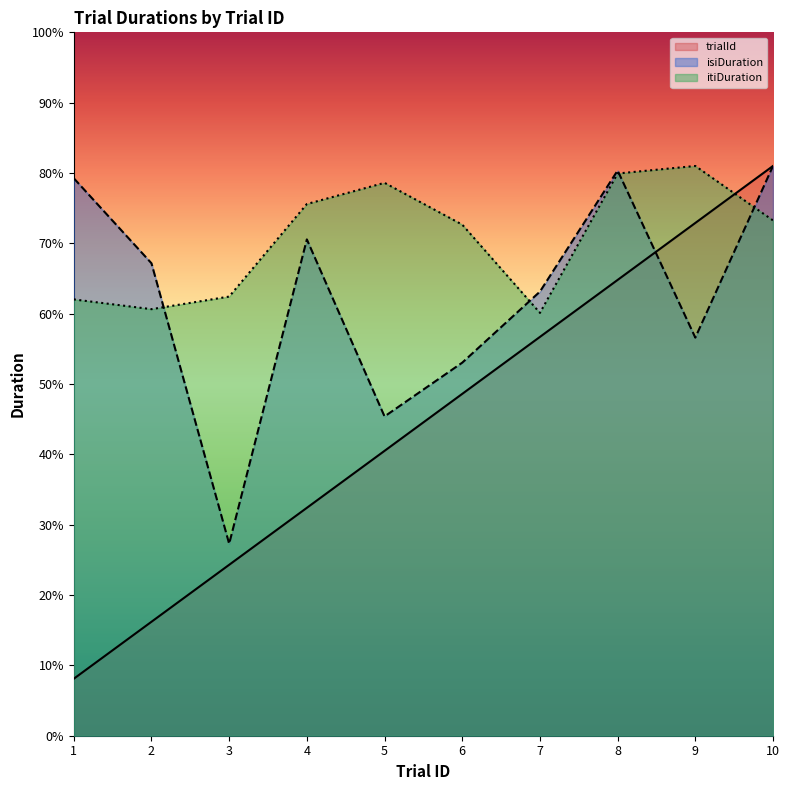

What is the average value of the itiDuration series?

7.1